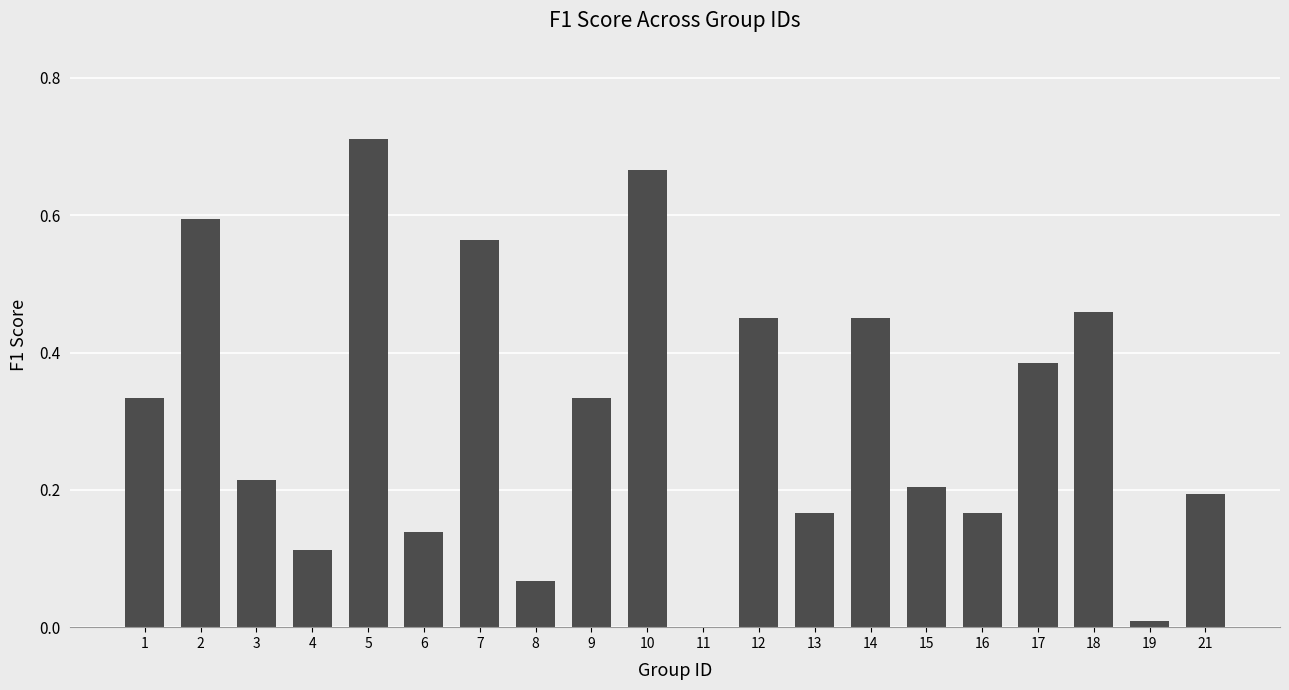

What is the sum of all values?

6.2